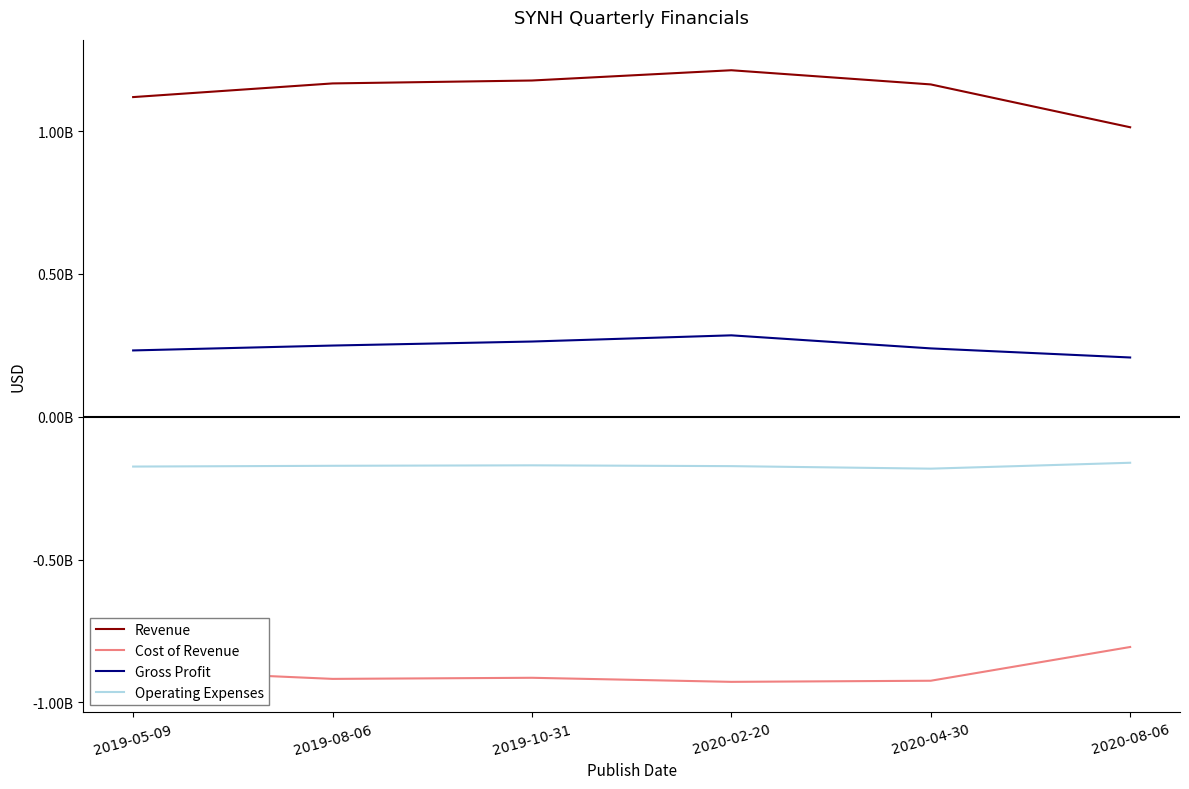

Which has a higher value, 2019-10-31 or 2019-08-06?

2019-10-31